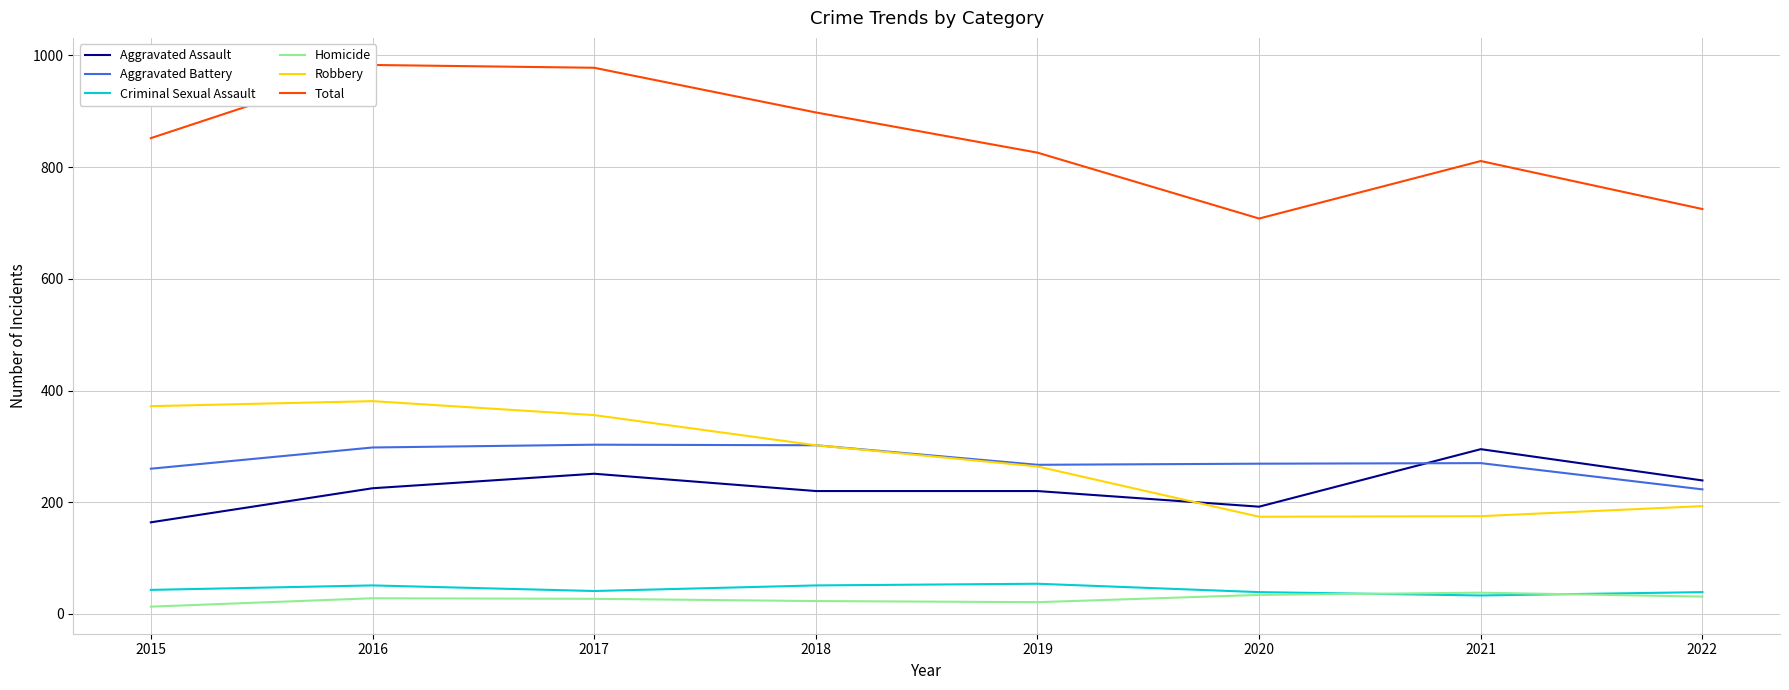

True or false: Robbery and Total cross at least once.

False